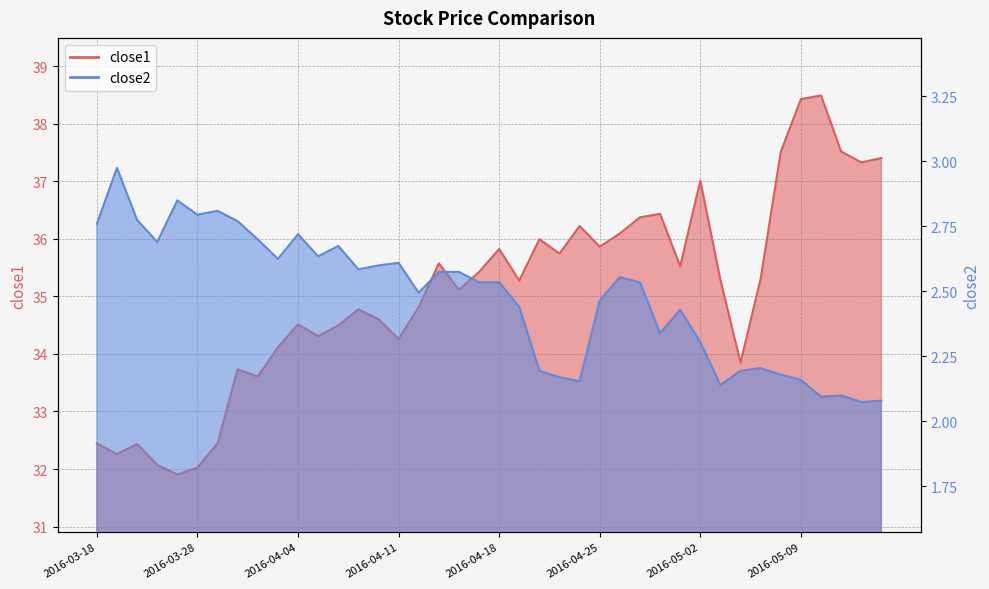

True or false: close2 and close1 intersect in this chart.

False